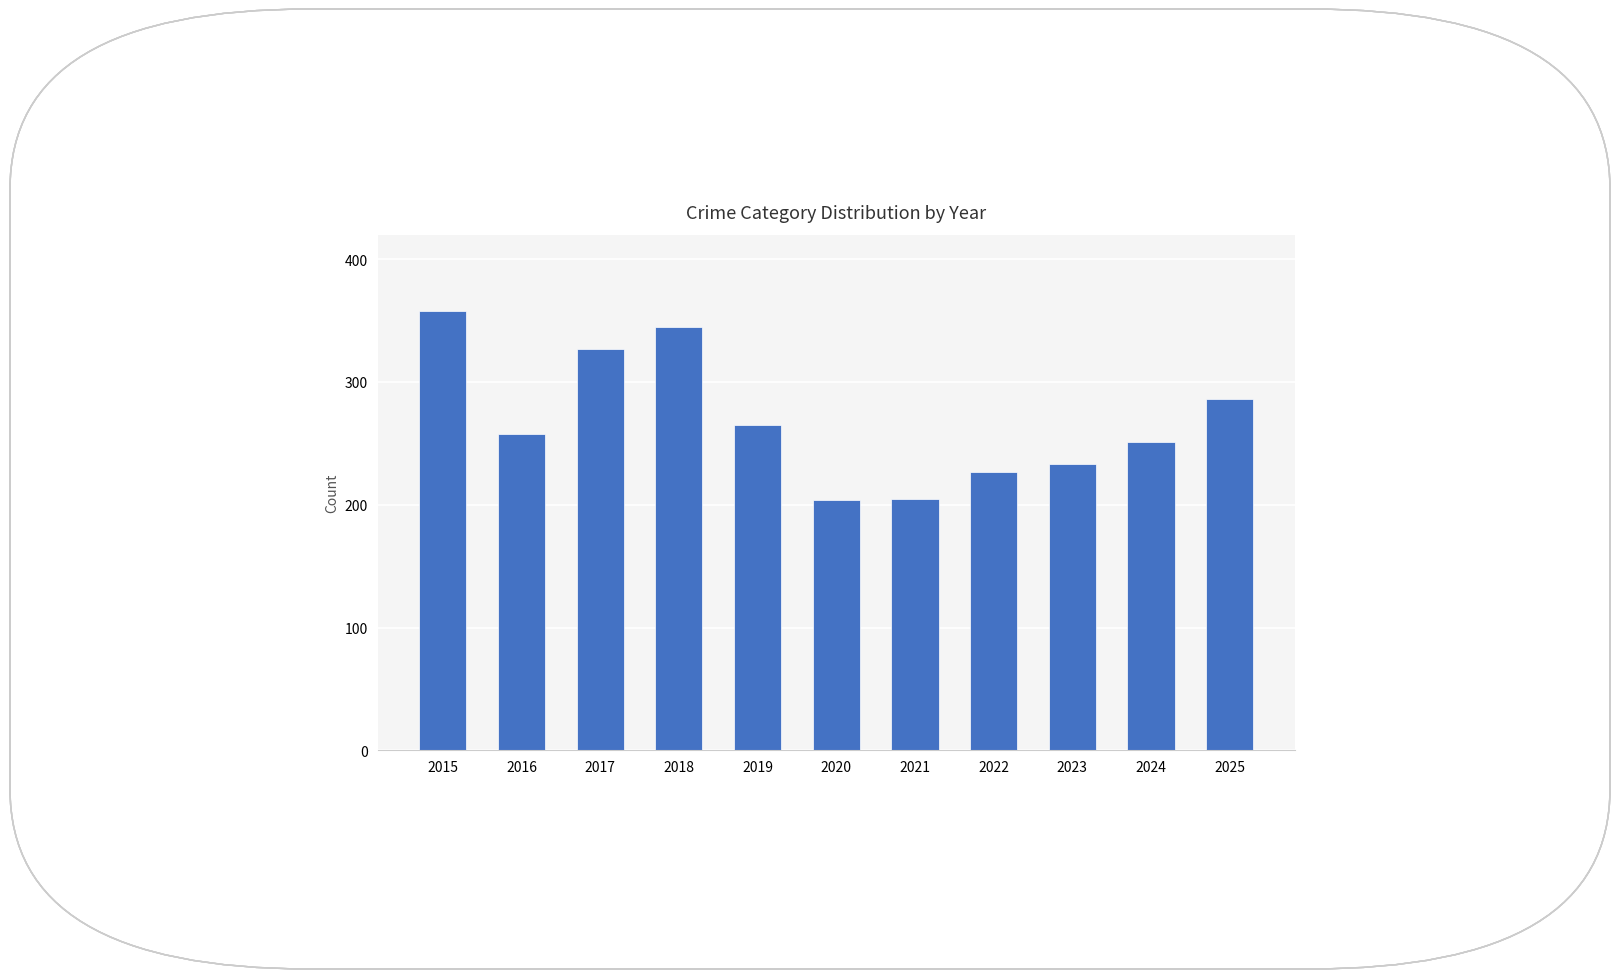

Approximately how many times larger is the value at 2016 compared to 2017?

0.8